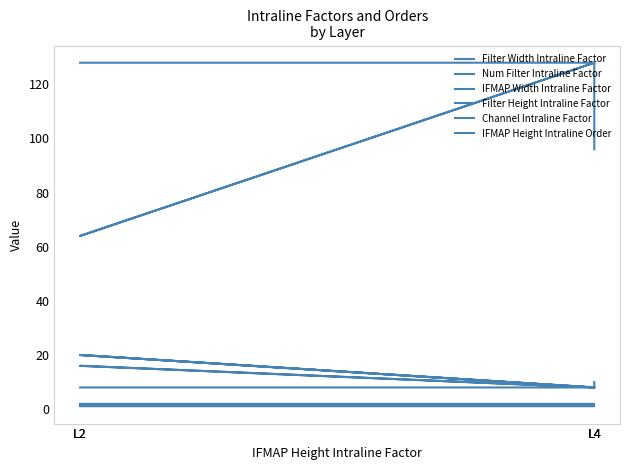

Is the value of Filter Height Intraline Factor at L4 greater than the value of Num Filter Intraline Factor at L2?

No